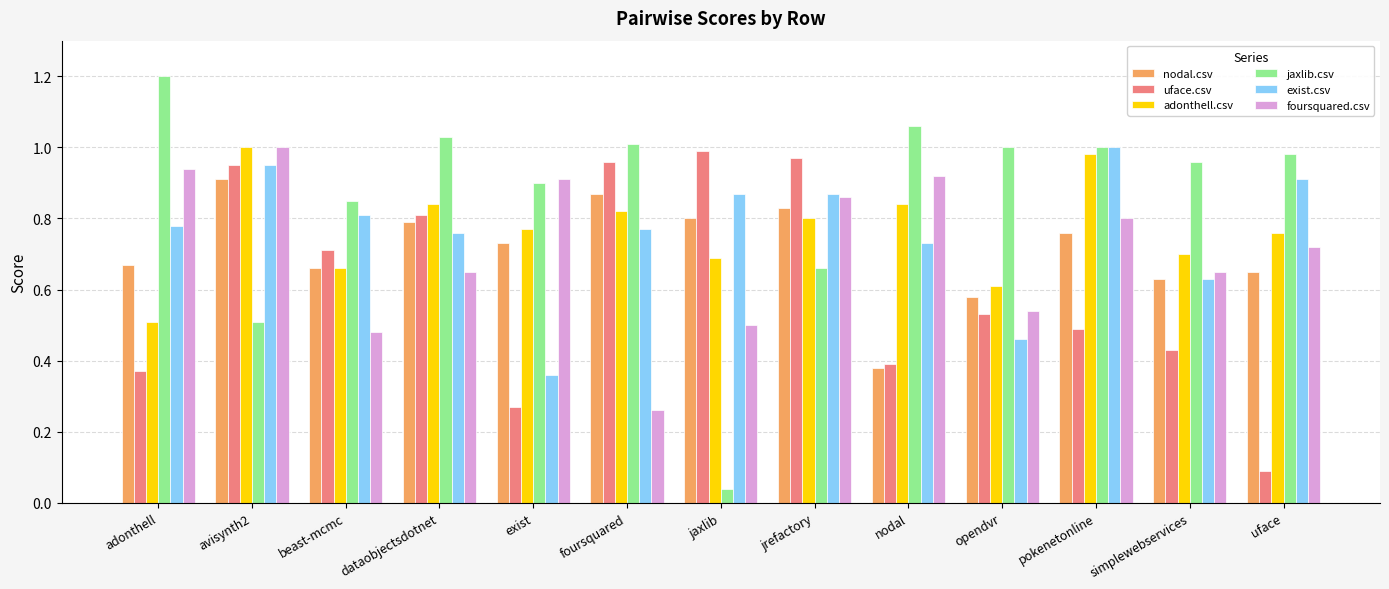

How many distinct data groups are displayed?

6